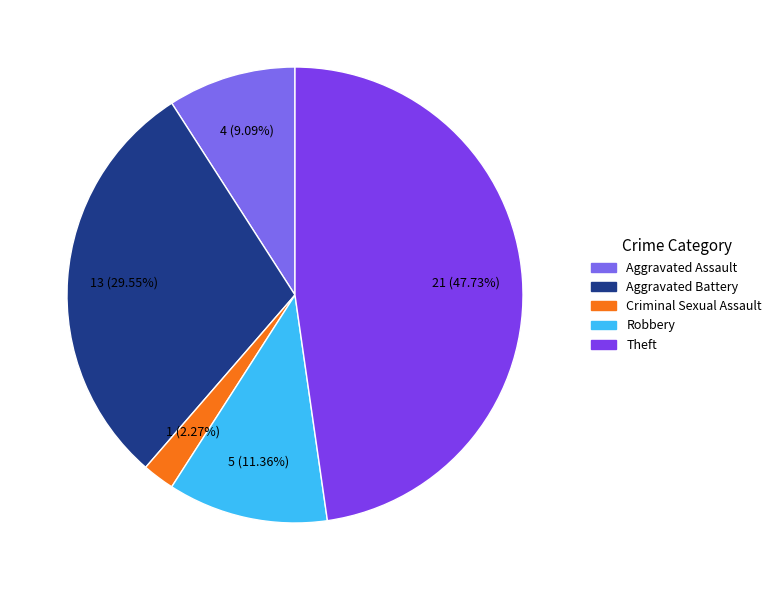

Rank the categories by value from lowest to highest.

Criminal Sexual Assault, Aggravated Assault, Robbery, Aggravated Battery, Theft